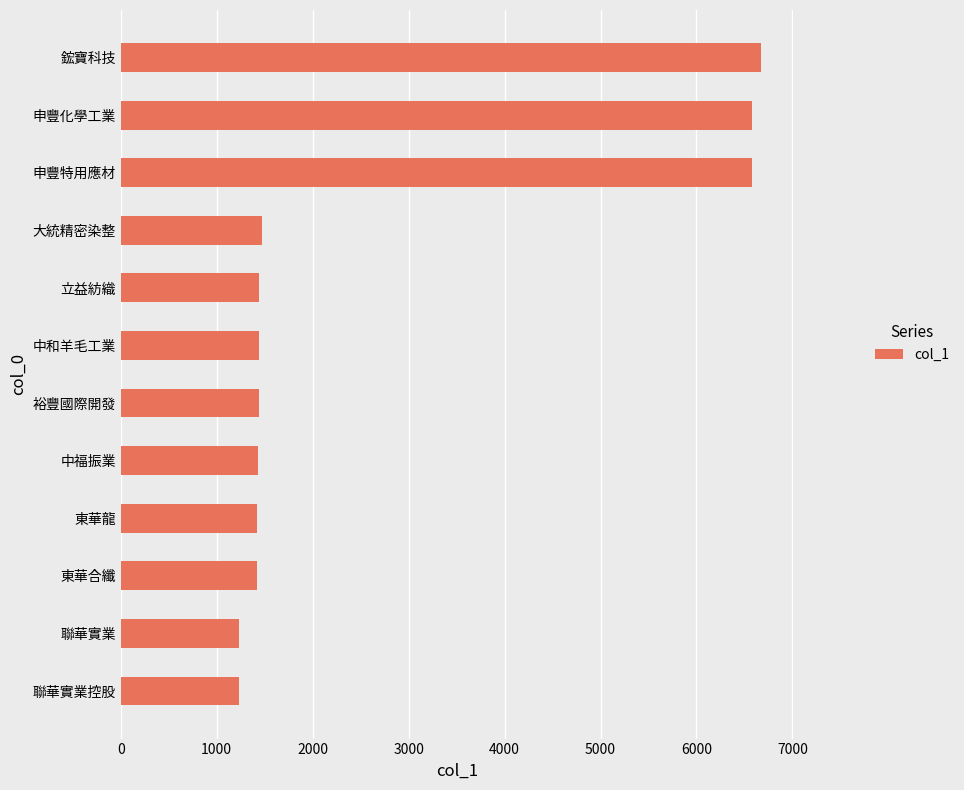

Which has a higher value, 東華龍 or 申豐特用應材?

申豐特用應材